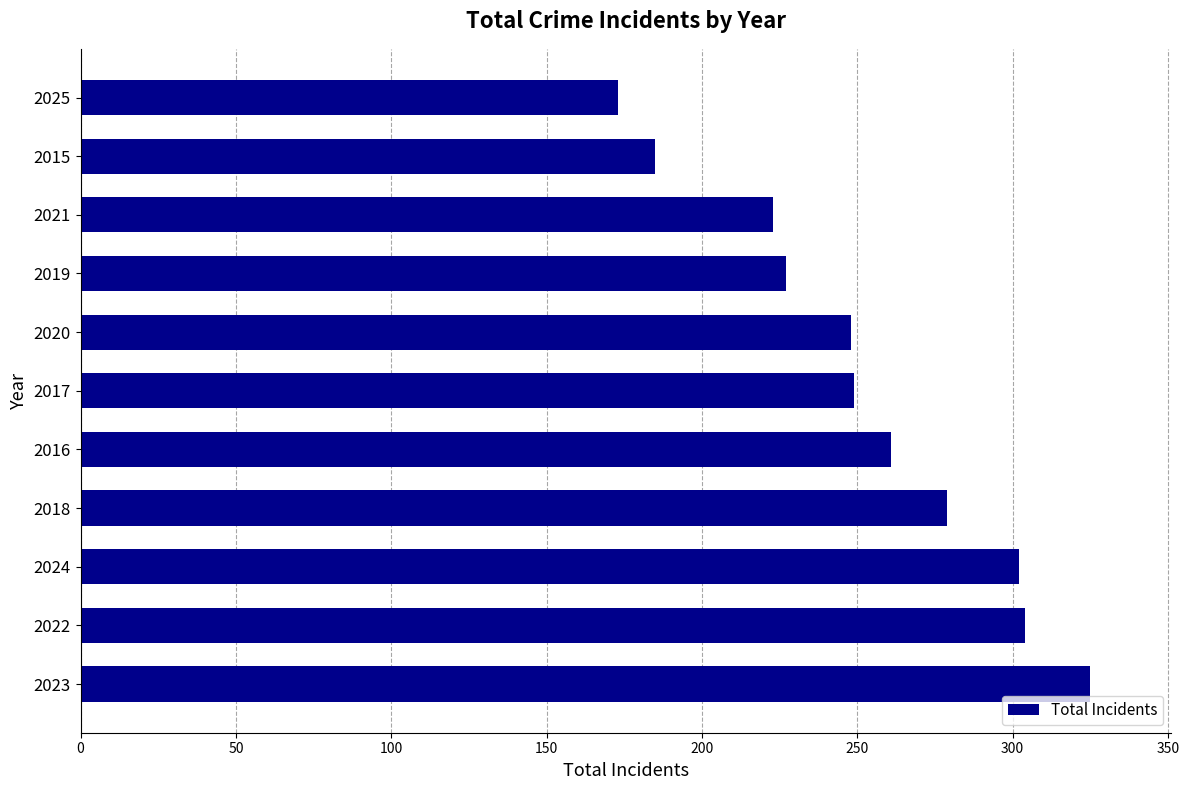

Between 2020 and 2019, which is larger?

2020